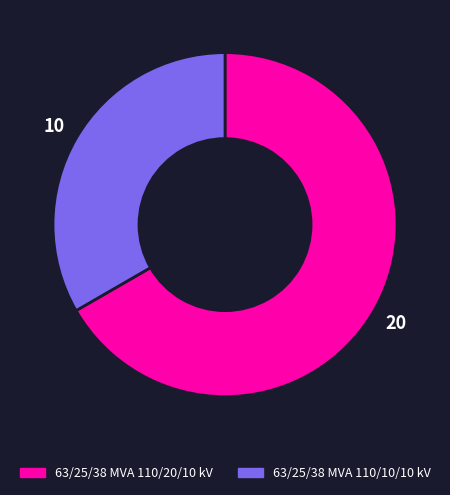

Is it true that 63/25/38 MVA 110/20/10 kV is 67% of the pie?

True